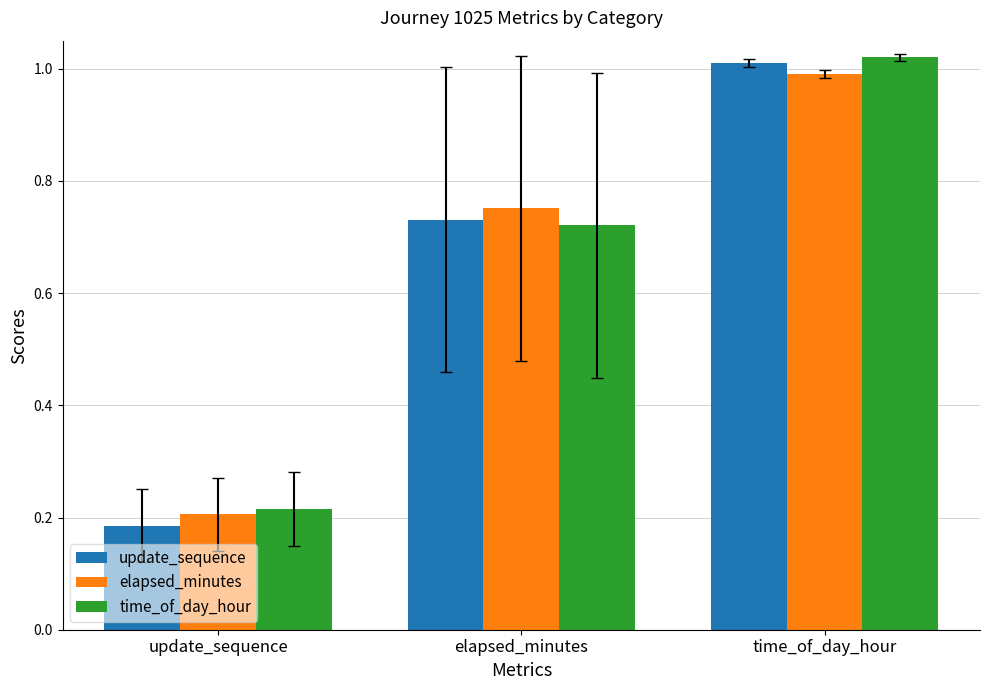

At how many categories does at least one series exceed 0?

3